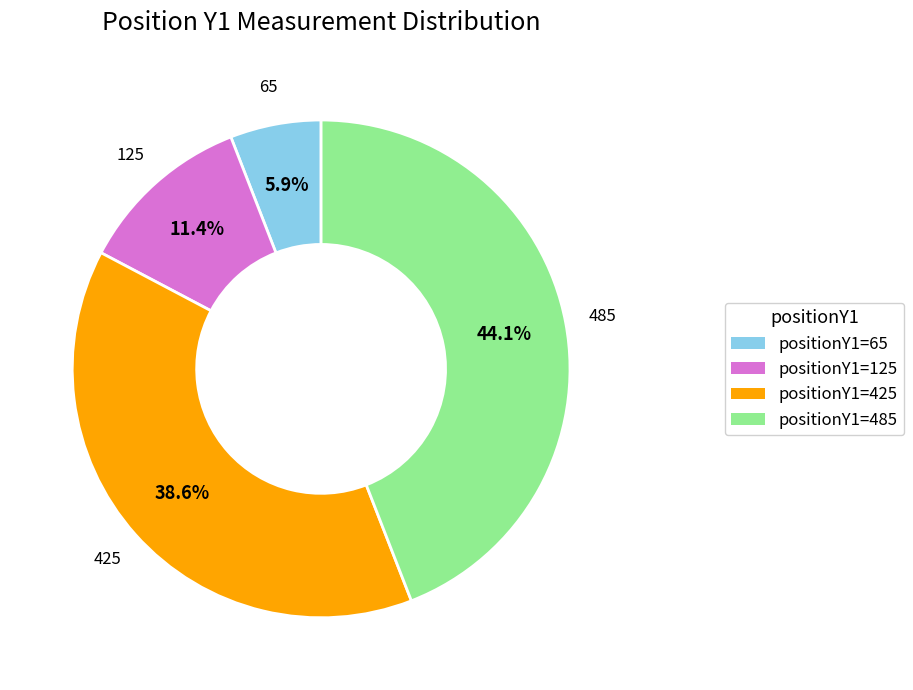

Is there a majority slice in this chart?

No